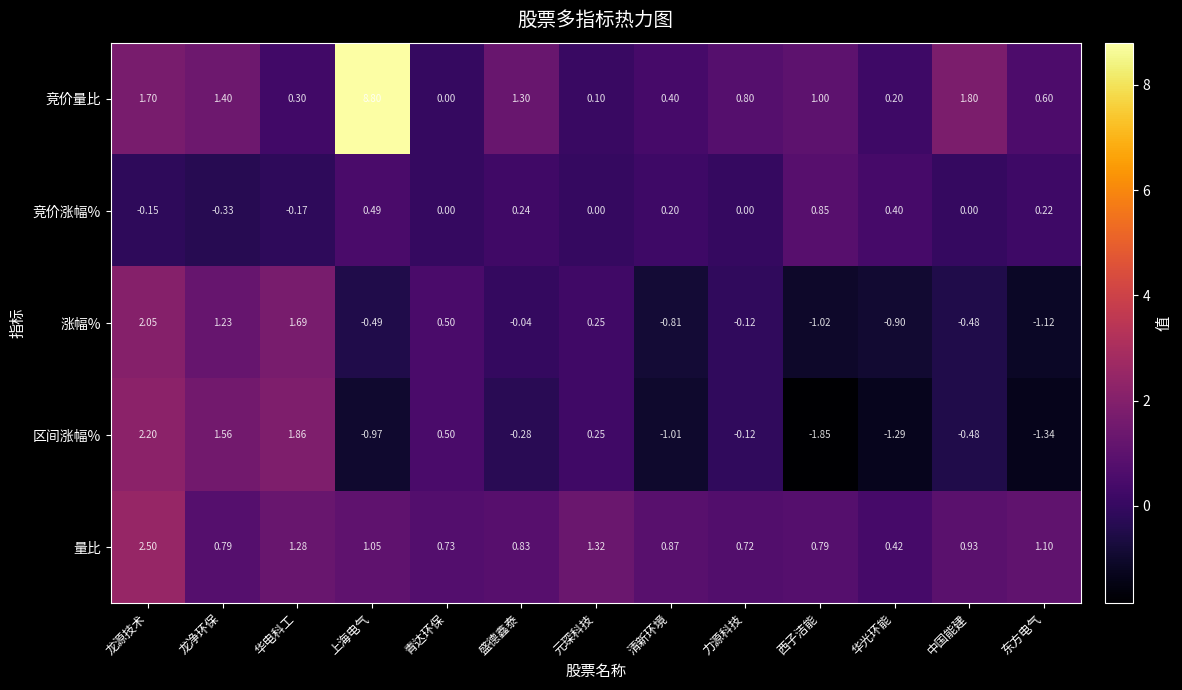

Which label corresponds to the smallest value in the chart?

西子洁能